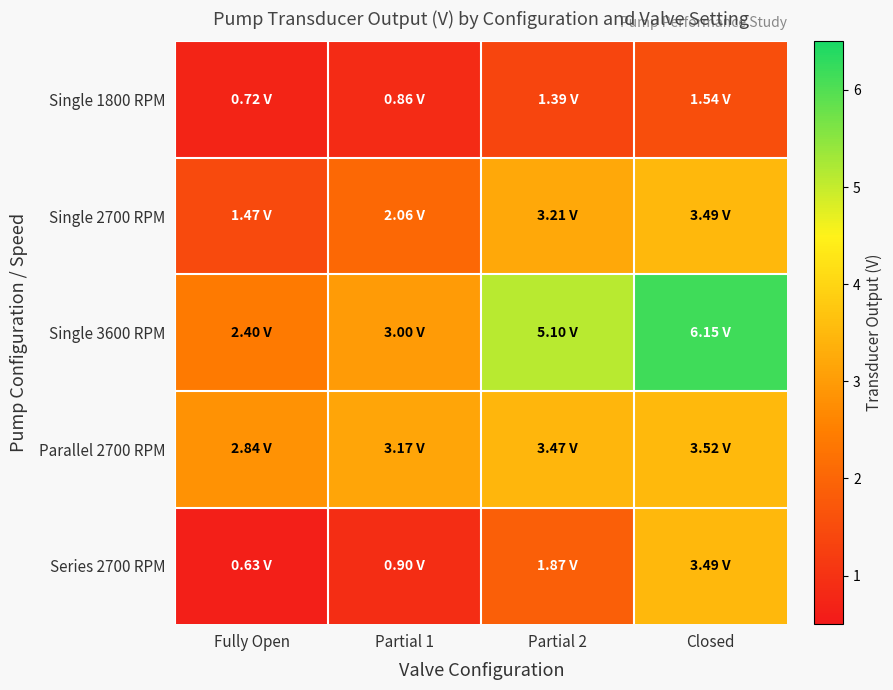

Which series has the widest spread of values?

Single 3600 RPM